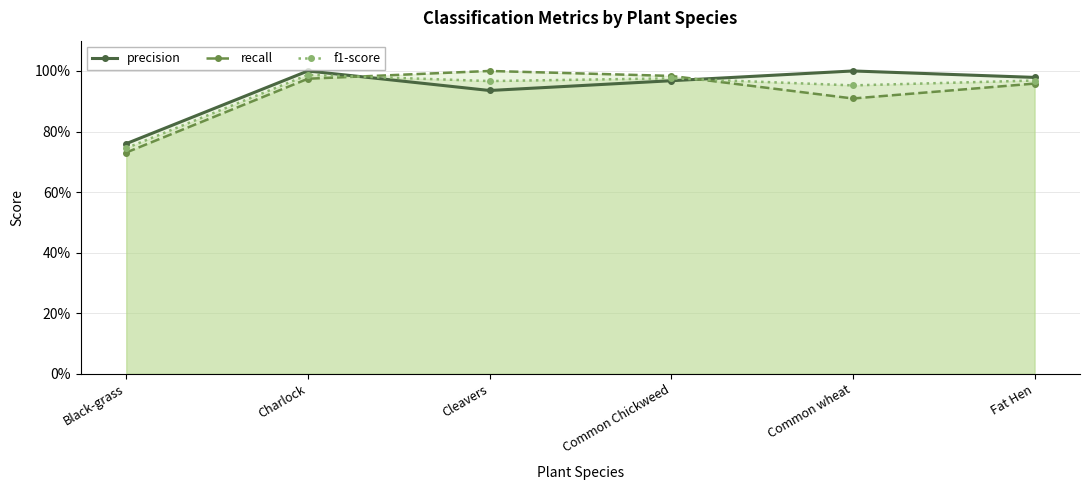

At which category does the chart reach its minimum across all series?

Black-grass